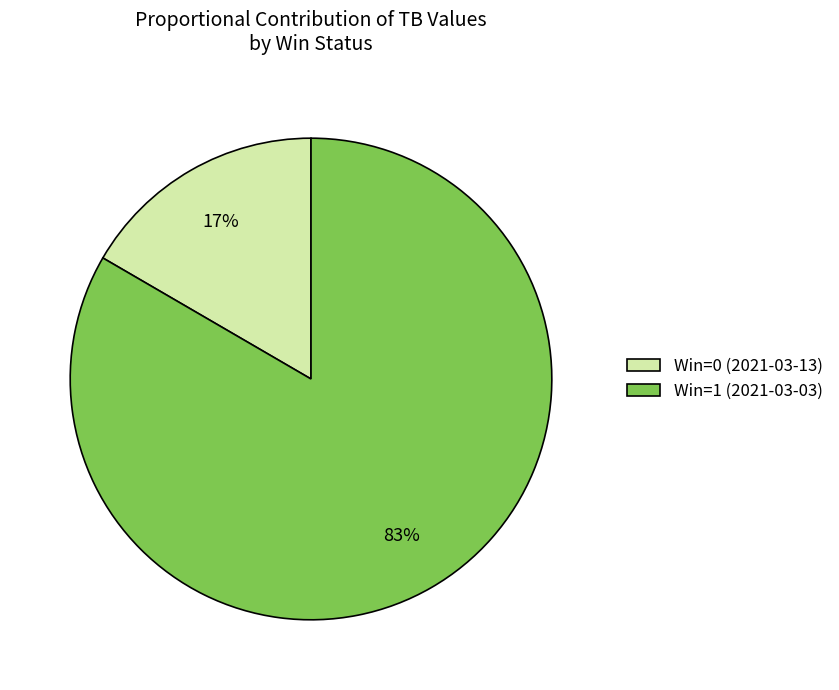

To the nearest percent, what percentage of the pie is Win=0 (2021-03-13)?

17%